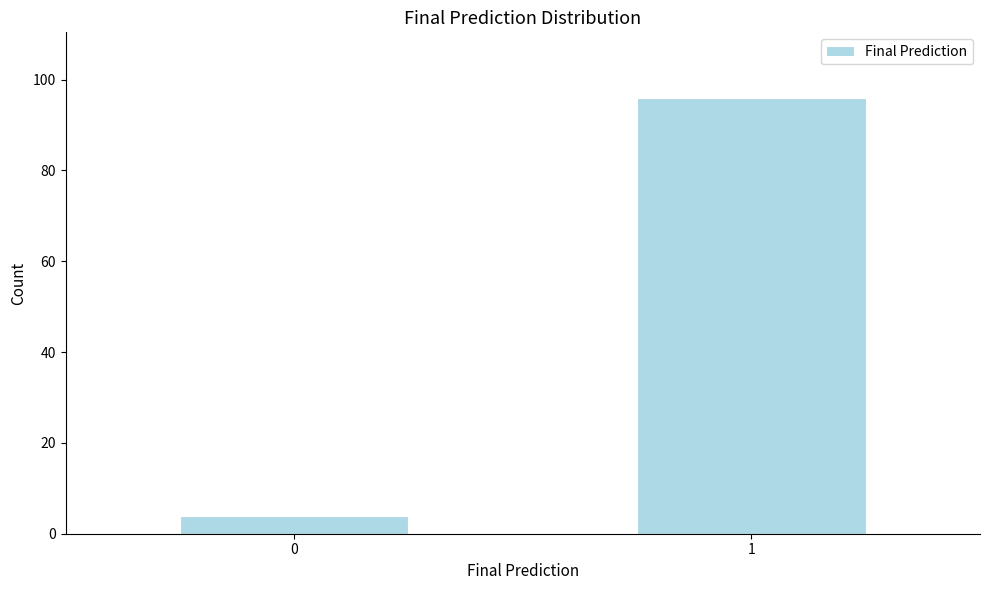

Reading left to right, transcribe all the data shown in this chart.

4	96